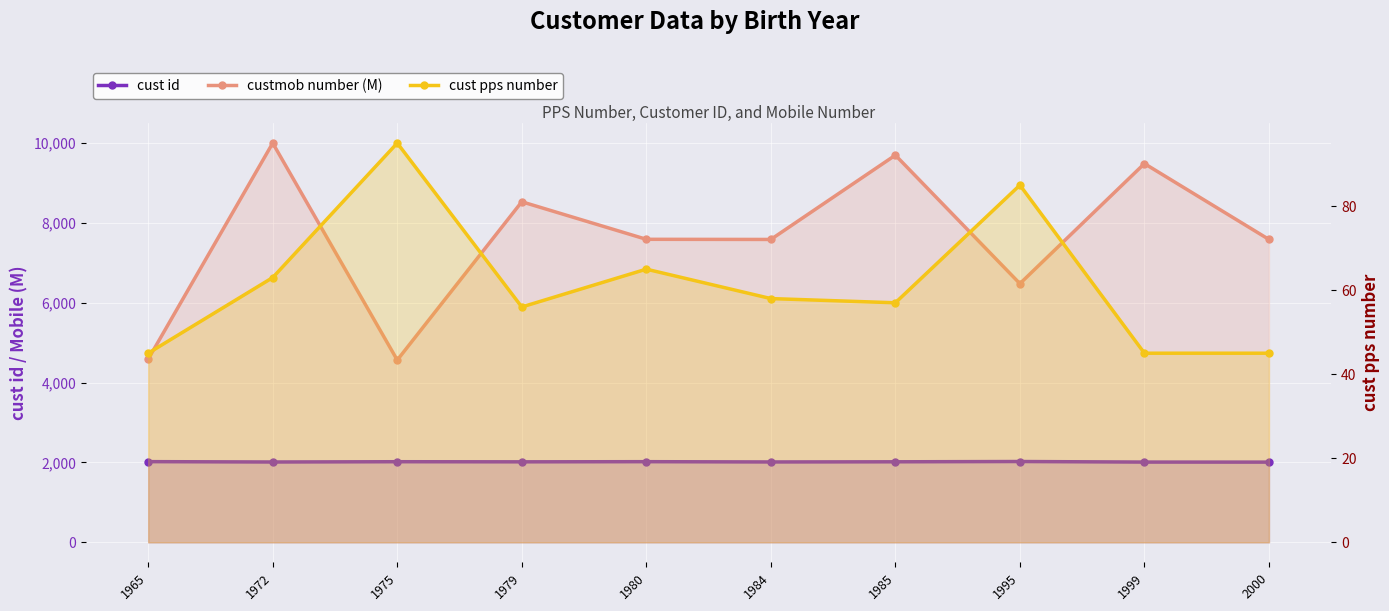

Is the value of custmob number (M) at 1979 greater than the value of cust id at 1999?

Yes